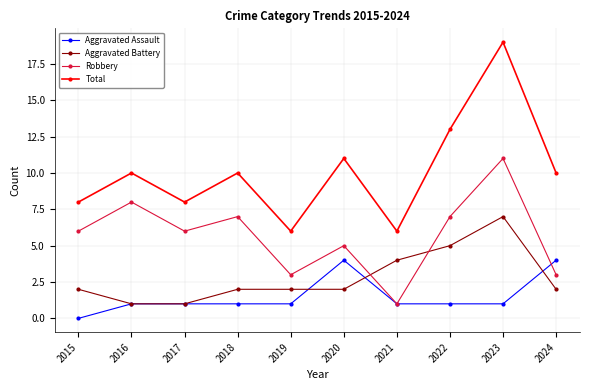

Rank the series at 2023 from lowest to highest value.

Aggravated Assault, Aggravated Battery, Robbery, Total